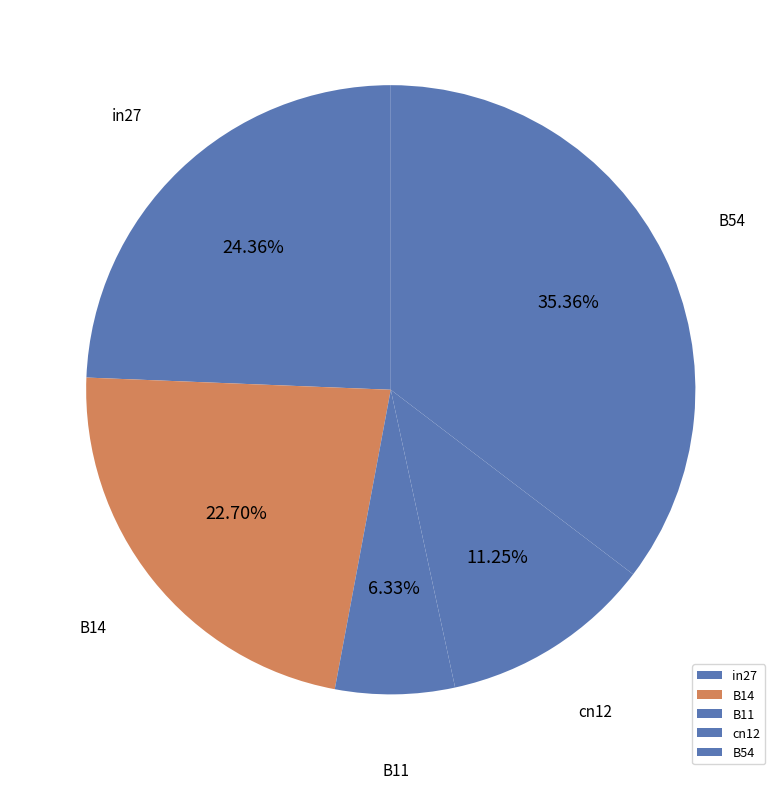

Combined, do B14 and B54 account for over 50%?

Yes